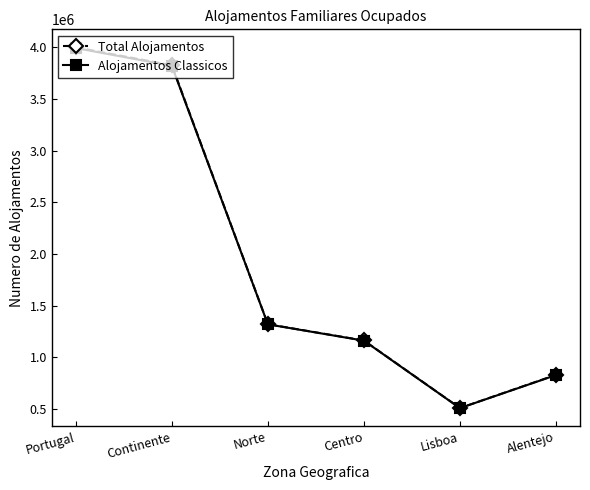

What is the sum of the Total Alojamentos values at Centro and Continente?

4988480